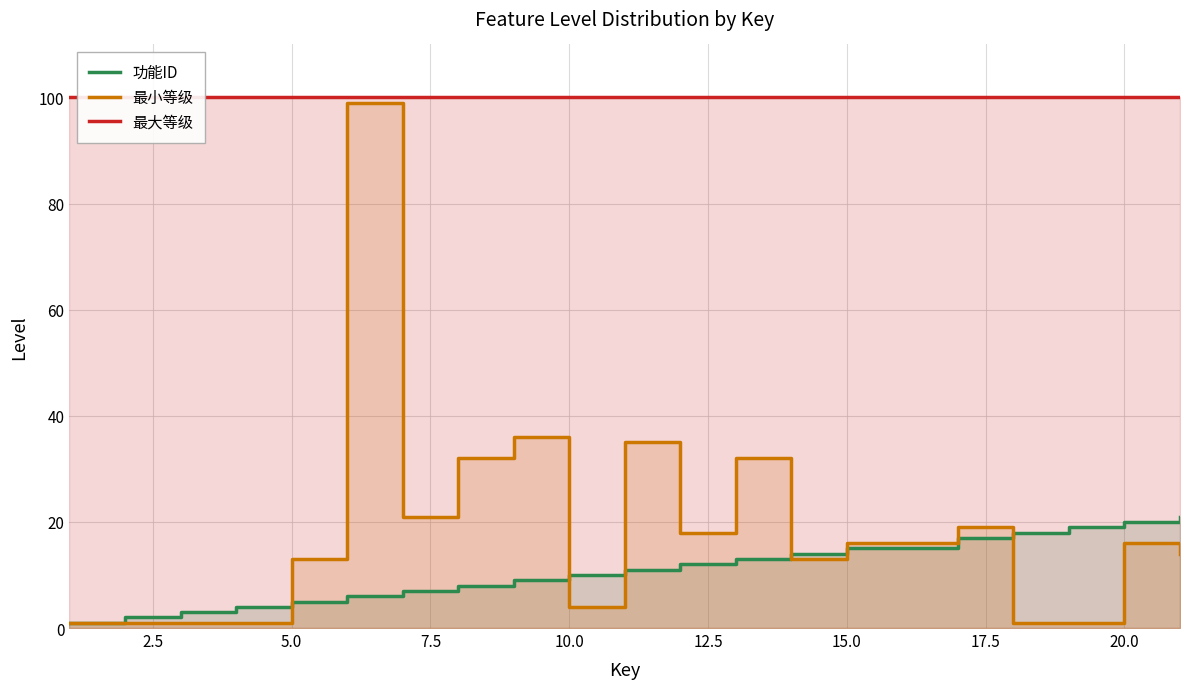

Is it true that 最大等级 equals 143 at 12.5?

False